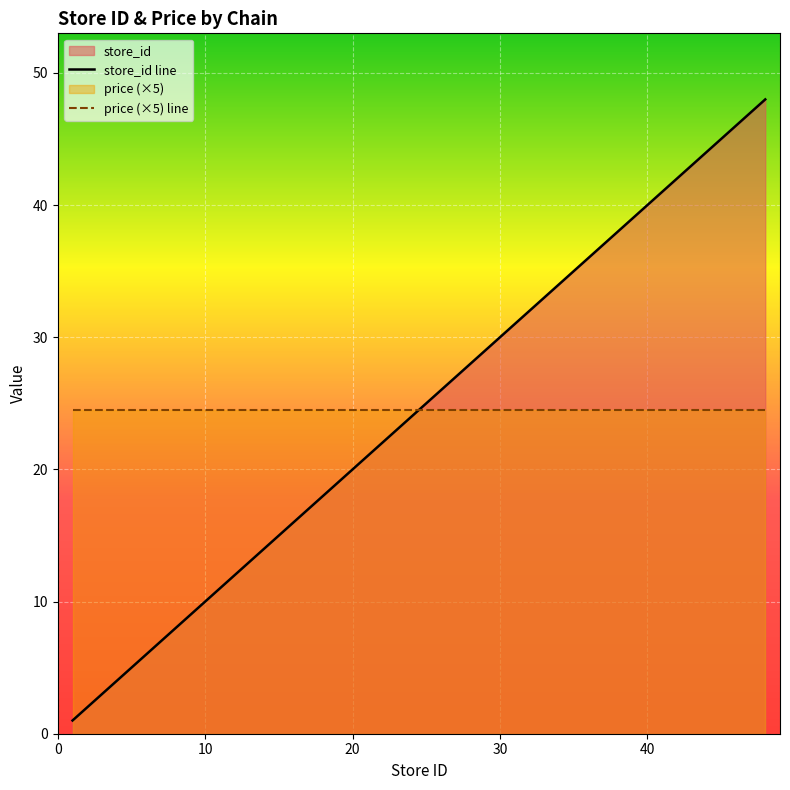

Does the chart display data point markers on the line(s)?

No